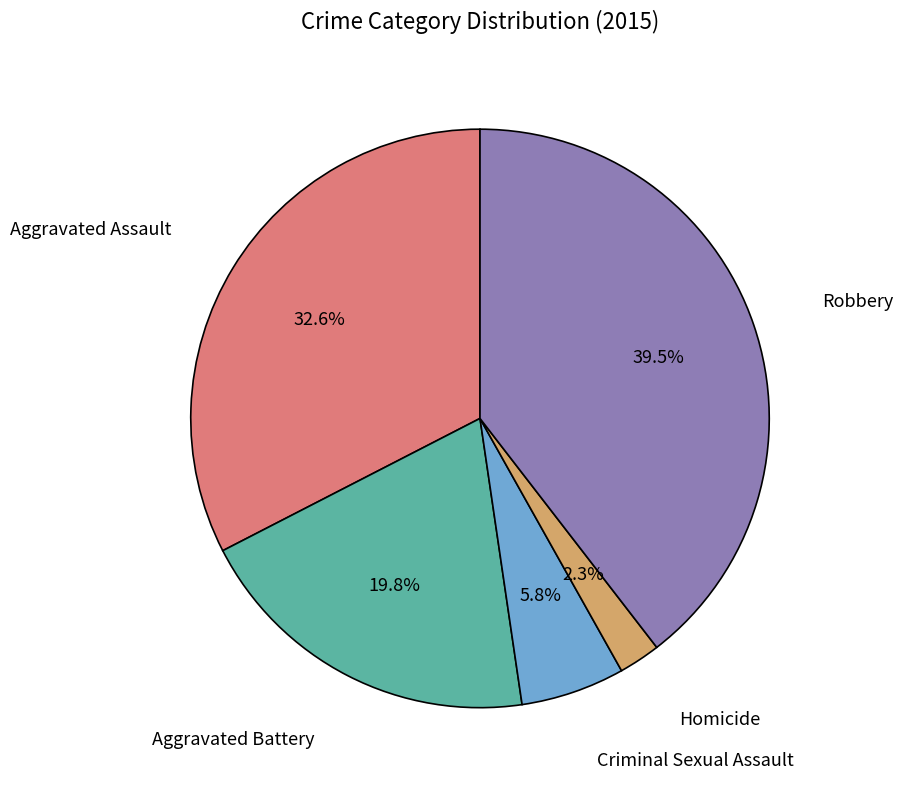

Does any single category account for the majority?

No